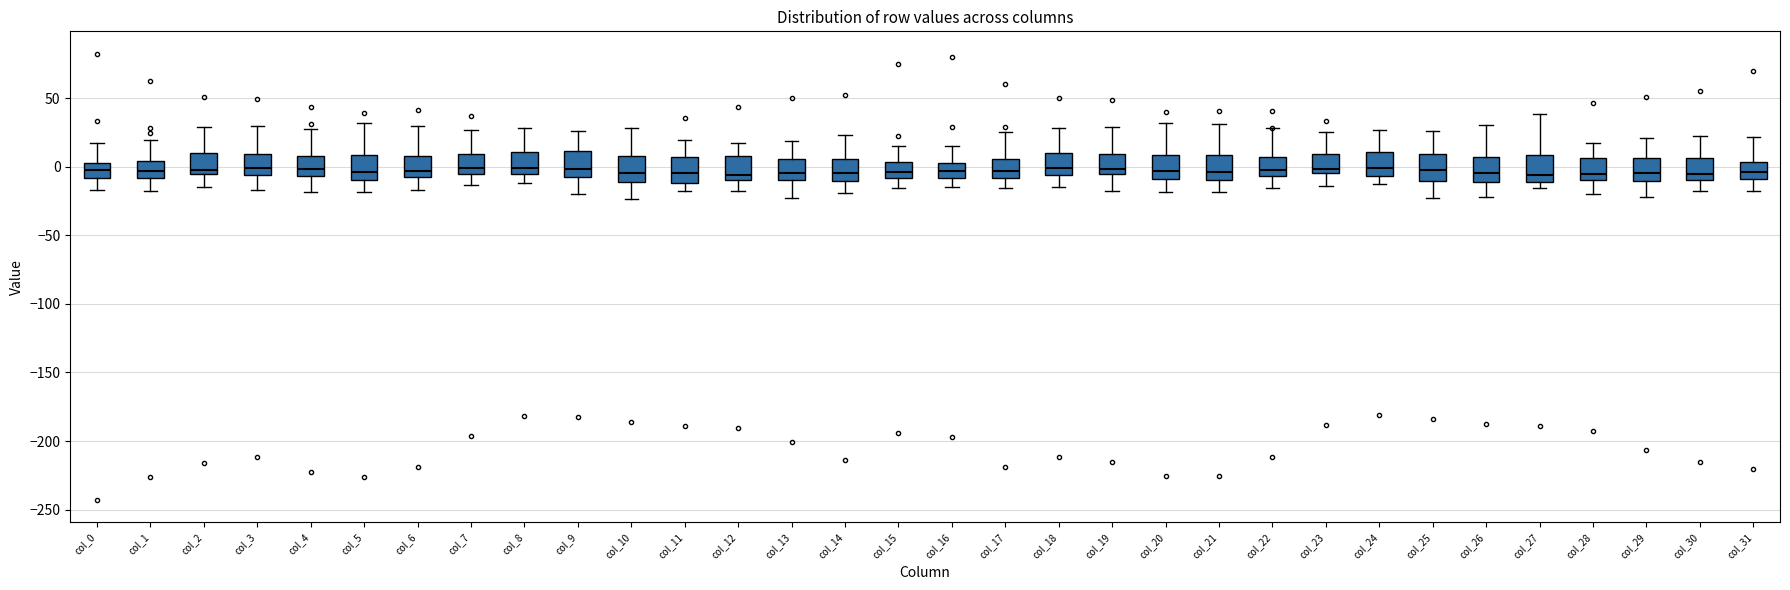

Reading left to right, transcribe this box plot: for each box, give where its median line is, the range the box spans, and where its two whiskers end, as read against the y-axis. The values are not printed on the chart, so give them approximately, as read against the axis.

col_0: median 0 (inside the box), box -10 to 0, whiskers -15 to 15
col_1: median -5, box -10 to 5, whiskers -20 to 20
col_2: median 0, box -5 to 10, whiskers -15 to 30
col_3: median 0, box -5 to 10, whiskers -15 to 30
col_4: median 0, box -5 to 10, whiskers -20 to 30
col_5: median -5, box -10 to 10, whiskers -20 to 30
col_6: median -5 (just above the box's lower edge), box -5 to 10, whiskers -15 to 30
col_7: median 0, box -5 to 10, whiskers -15 to 25
col_8: median 0, box -5 to 10, whiskers -10 to 30
col_9: median 0, box -5 to 10, whiskers -20 to 25
col_10: median -5, box -10 to 5, whiskers -25 to 30
col_11: median -5, box -10 to 5, whiskers -15 to 20
col_12: median -5, box -10 to 10, whiskers -20 to 15
col_13: median -5, box -10 to 5, whiskers -25 to 20
col_14: median -5, box -10 to 5, whiskers -20 to 25
col_15: median -5, box -10 to 5, whiskers -15 to 15
col_16: median -5, box -10 to 5, whiskers -15 to 15
col_17: median -5, box -10 to 5, whiskers -15 to 25
col_18: median 0, box -5 to 10, whiskers -15 to 30
col_19: median 0, box -5 to 10, whiskers -20 to 30
col_20: median -5, box -10 to 10, whiskers -20 to 30
col_21: median -5, box -10 to 10, whiskers -20 to 30
col_22: median 0, box -5 to 5, whiskers -15 to 30
col_23: median 0, box -5 to 10, whiskers -15 to 25
col_24: median 0, box -5 to 10, whiskers -10 to 25
col_25: median -5, box -10 to 10, whiskers -25 to 25
col_26: median -5, box -10 to 5, whiskers -20 to 30
col_27: median -5, box -10 to 10, whiskers -15 to 40
col_28: median -5, box -10 to 5, whiskers -20 to 15
col_29: median -5, box -10 to 5, whiskers -20 to 20
col_30: median -5, box -10 to 5, whiskers -15 to 20
col_31: median -5, box -10 to 5, whiskers -20 to 20